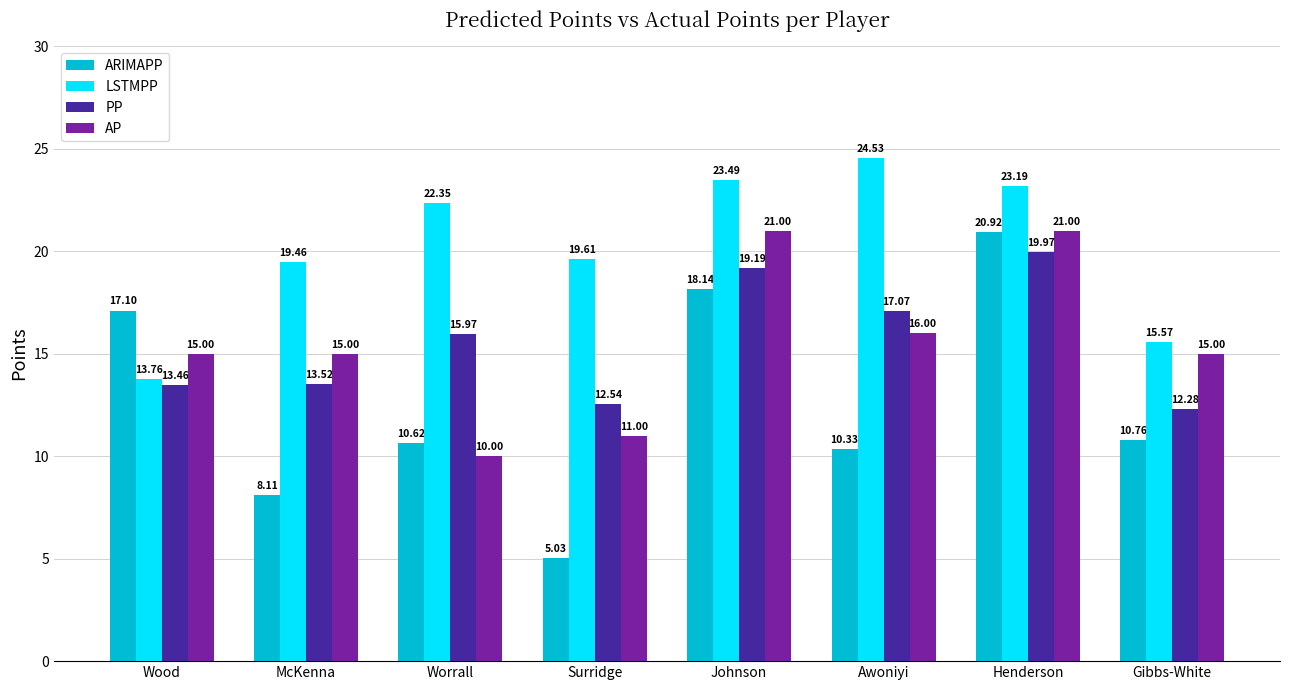

How many data points in PP are less than 15?

4